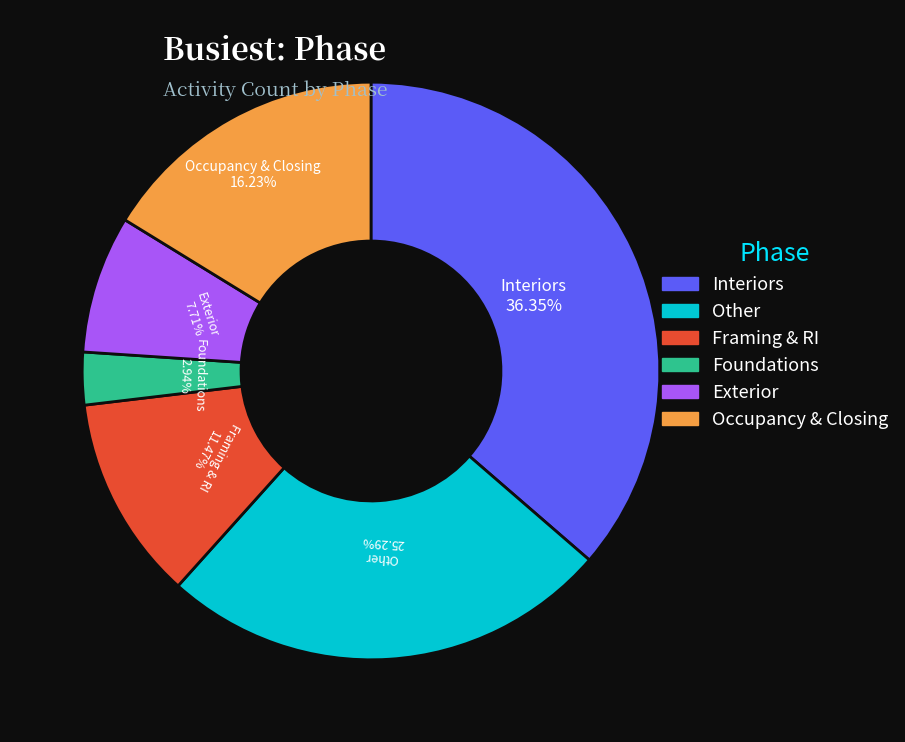

Is there any slice that represents more than half of the pie?

No